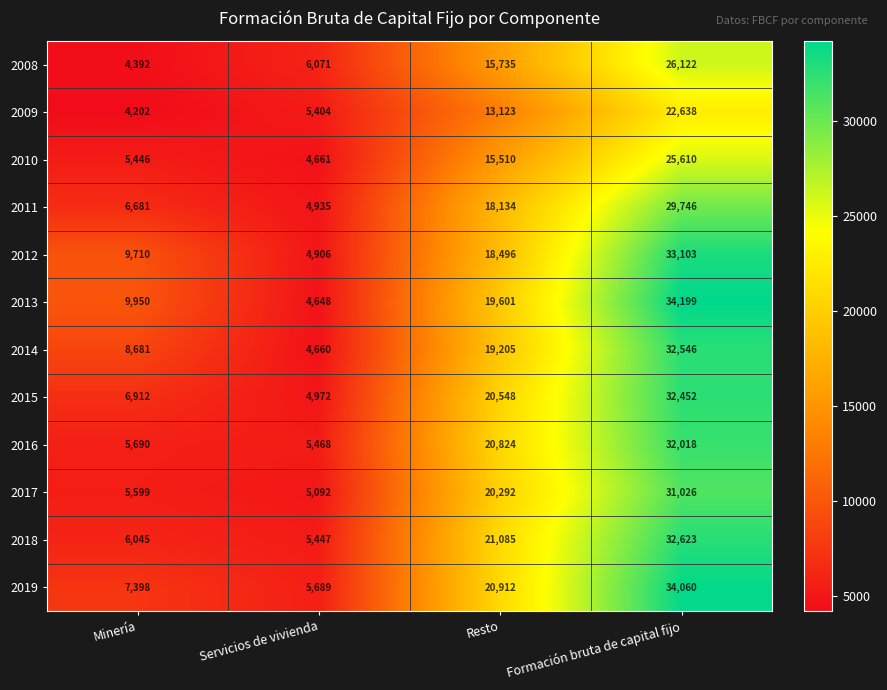

What is the spread (max minus min) of values at Resto?

7962